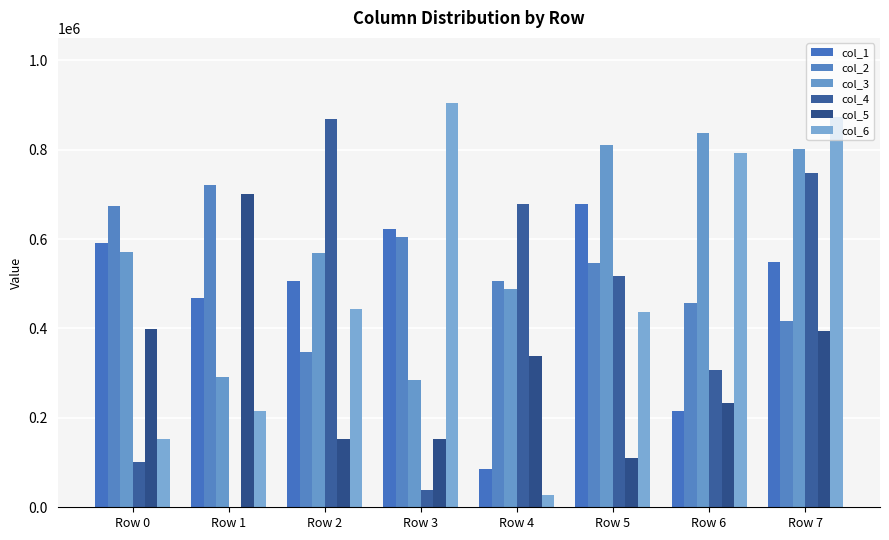

What is the average value of the col_6 series?

480243